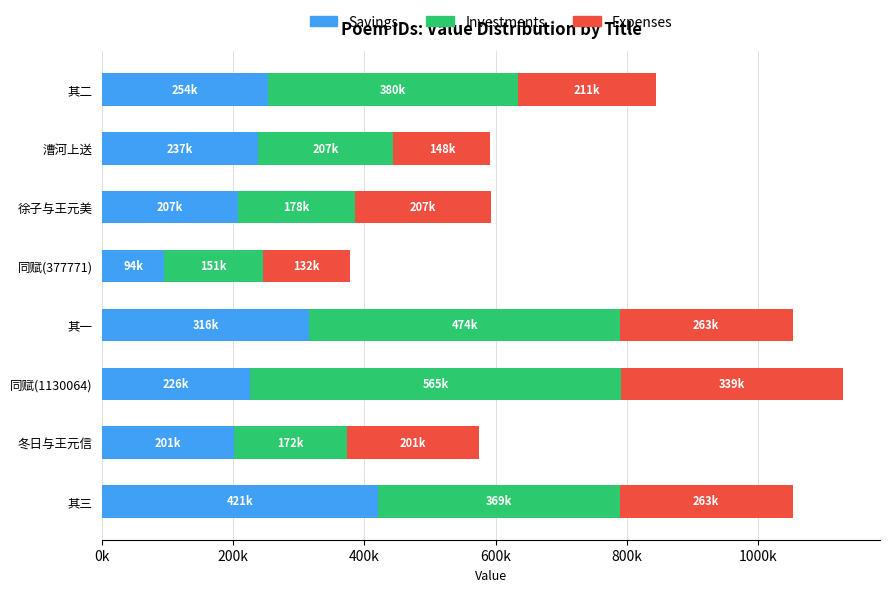

What is the difference between the maximum and minimum values in the Investments series?

413923.6